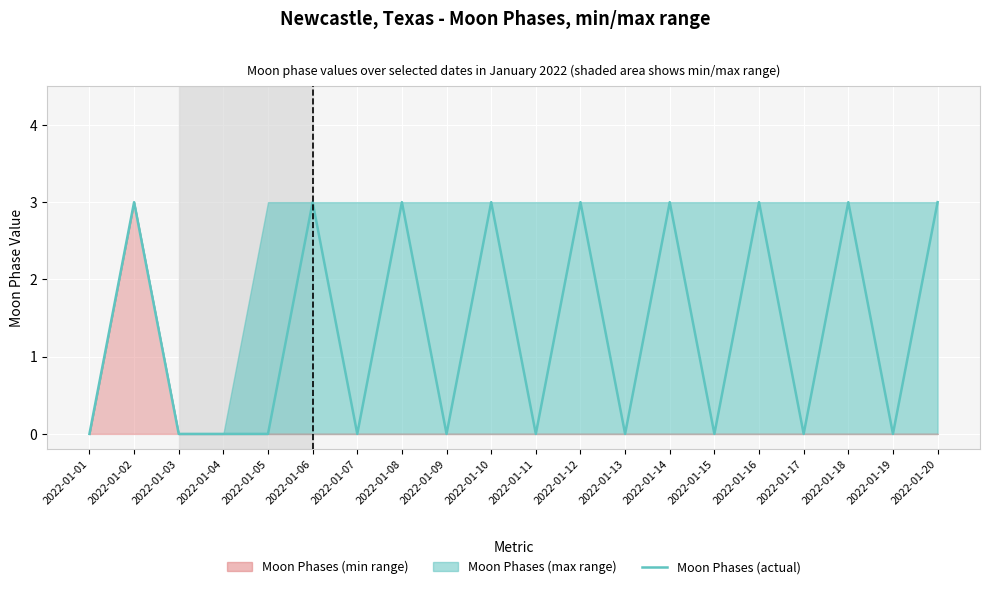

What is the average value?

1